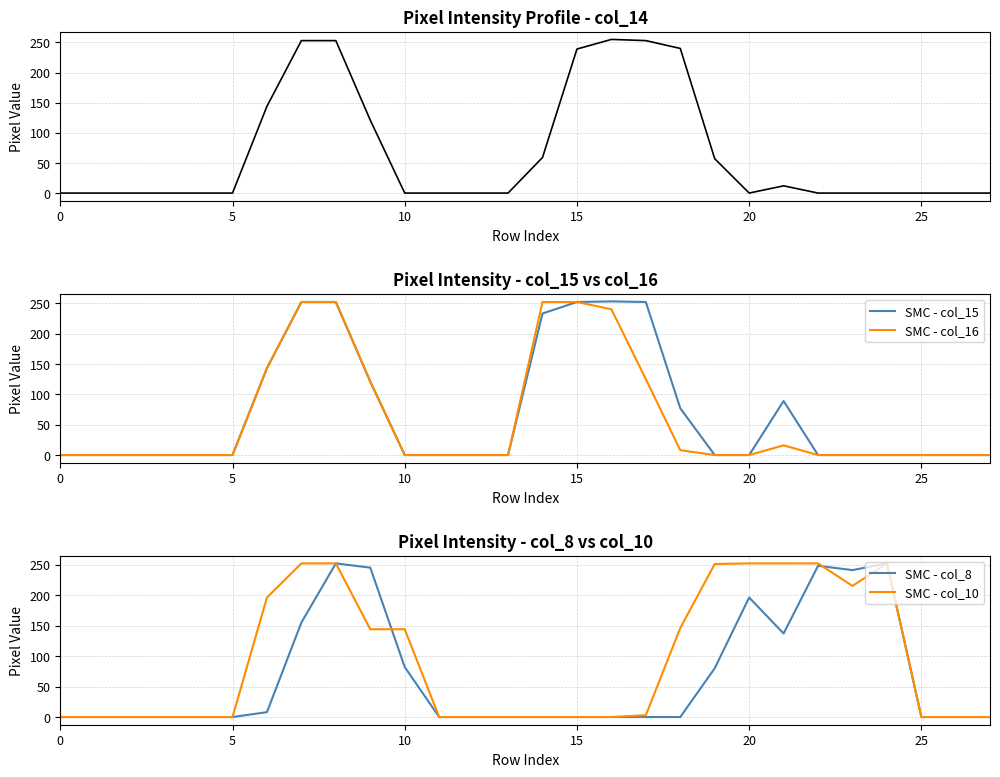

At 9, list the series in order from largest to smallest.

SMC - col_8, SMC - col_10, col_14, SMC - col_15, SMC - col_16